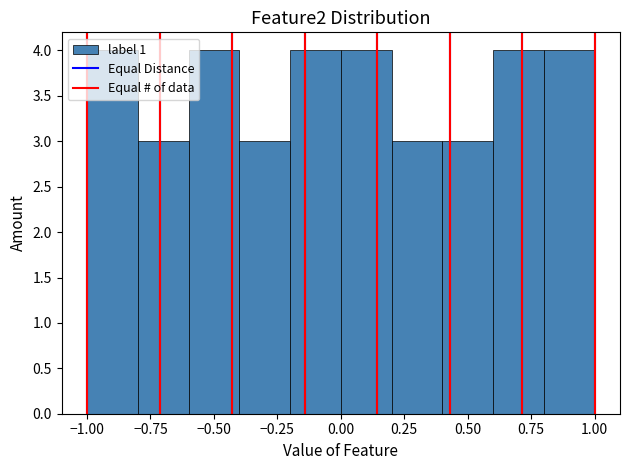

What is the height of the bar covering 0.8 to 1.0 on the x-axis? The values are not printed on the chart, so give them approximately, as read against the axis.

4